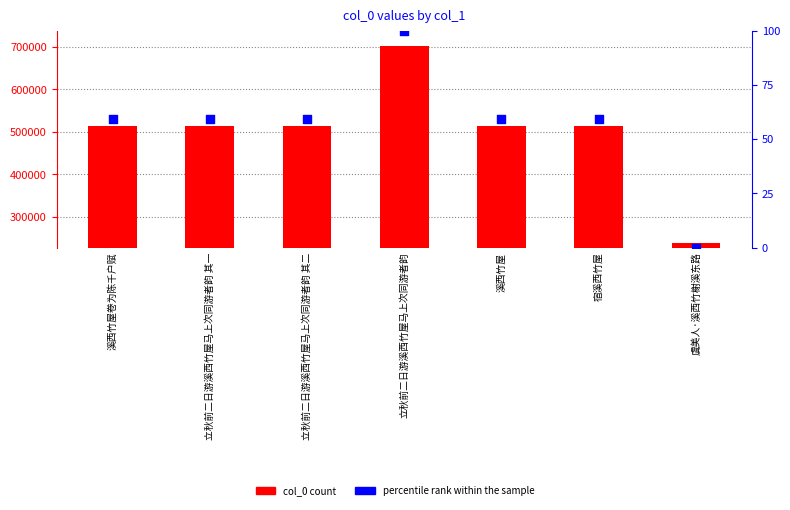

Which series has the widest spread of Y values?

col_0